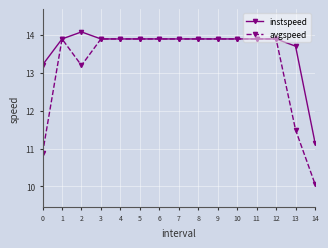

Reading left to right, extract all data points from this chart.

instspeed: 0=13.2	1=13.9	2=14.1	3=13.9	4=13.9	5=13.9	6=13.9	7=13.9	8=13.9	9=13.9	10=13.9	11=13.9	12=13.9	13=13.7	14=11.2
avgspeed: 0=10.9	1=13.9	2=13.2	3=13.9	4=13.9	5=13.9	6=13.9	7=13.9	8=13.9	9=13.9	10=13.9	11=13.9	12=13.9	13=11.5	14=10.1